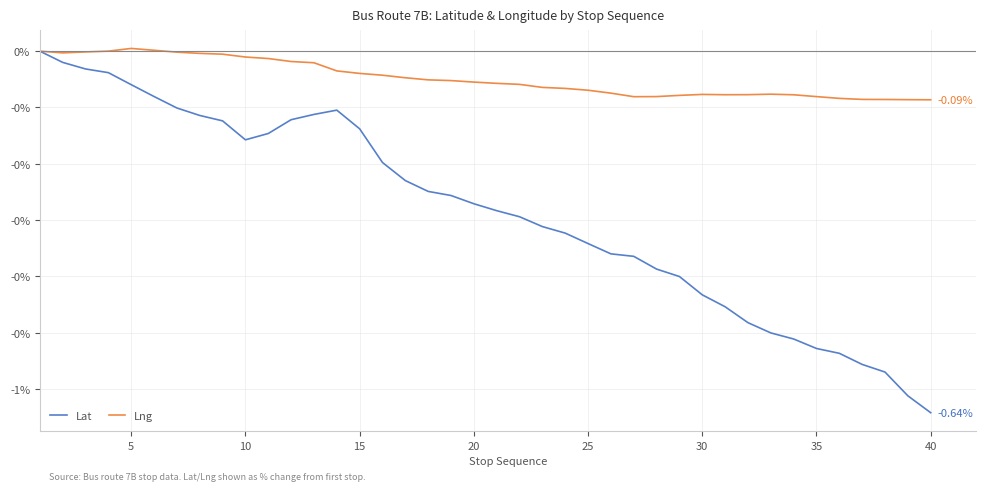

How many interior local peaks does the Lat series have?

1